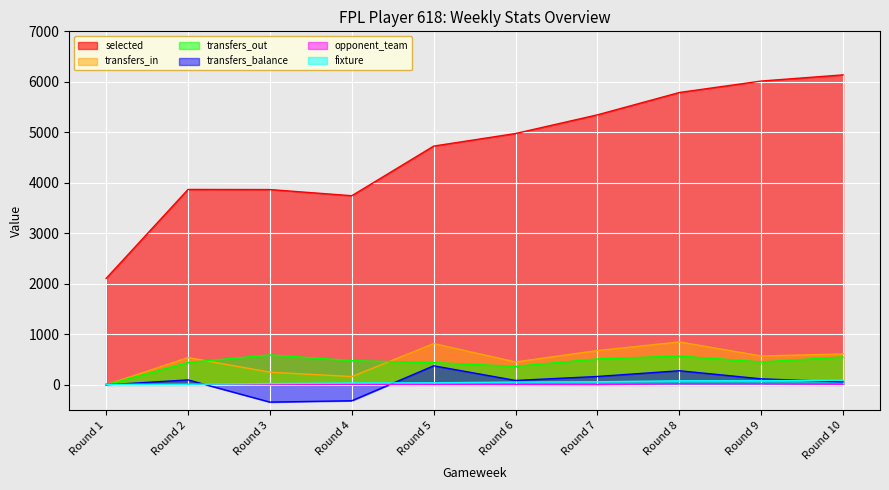

The opponent_team series shows 9 at Round 2. True or false?

True